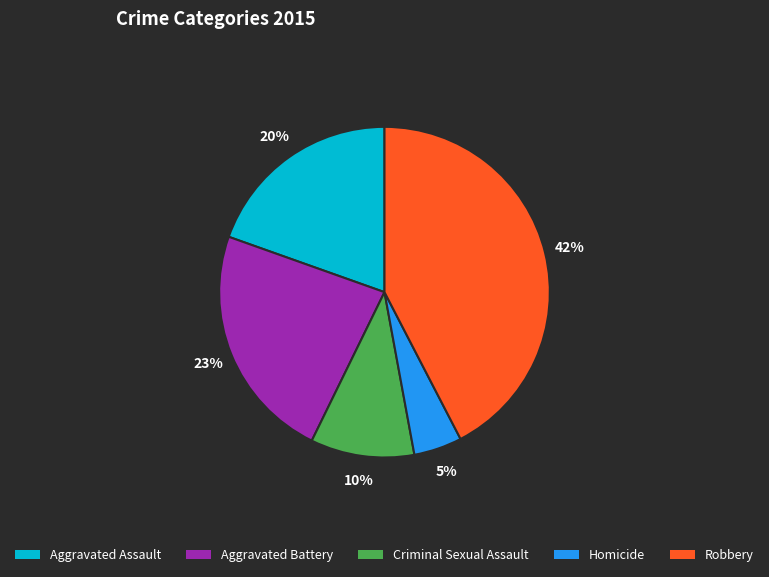

Do Aggravated Assault and Aggravated Battery together represent more than half of the pie?

No